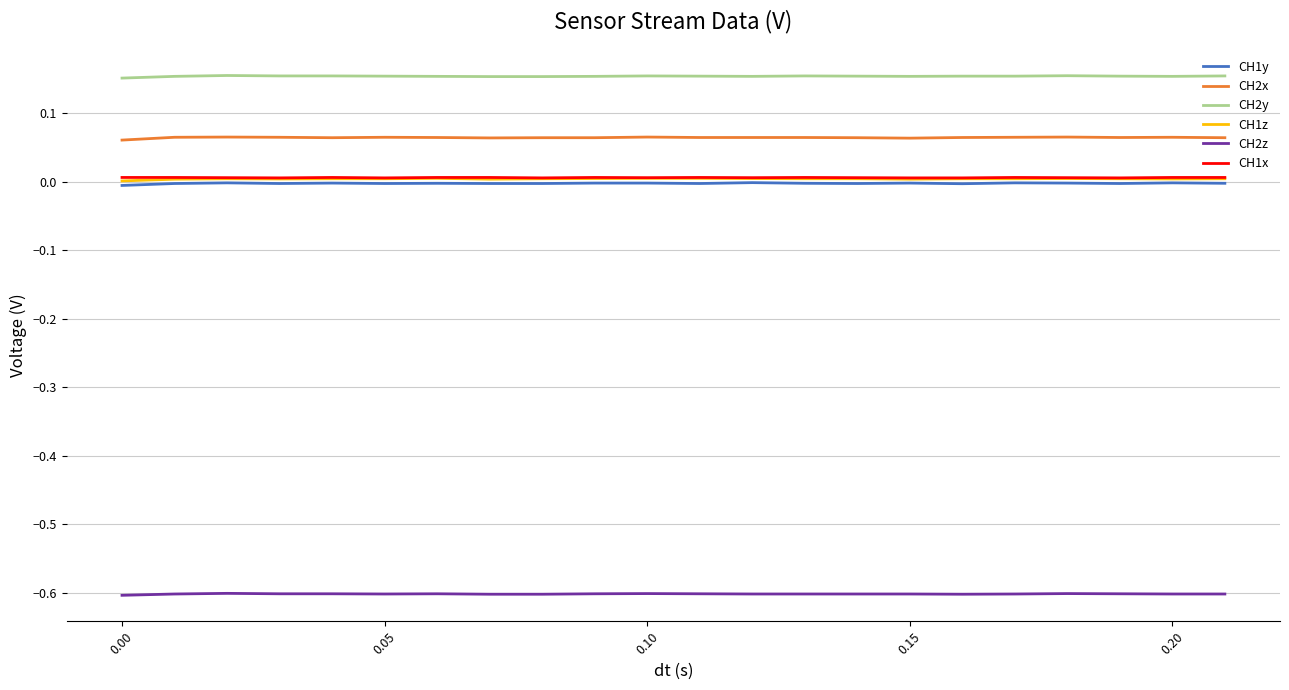

True or false: CH2y and CH1z intersect in this chart.

False